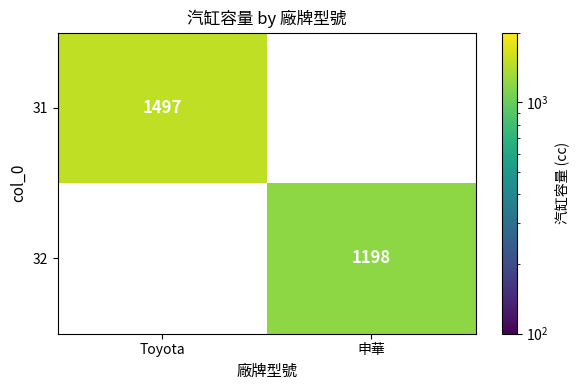

Which category has the lowest value across all series?

申華